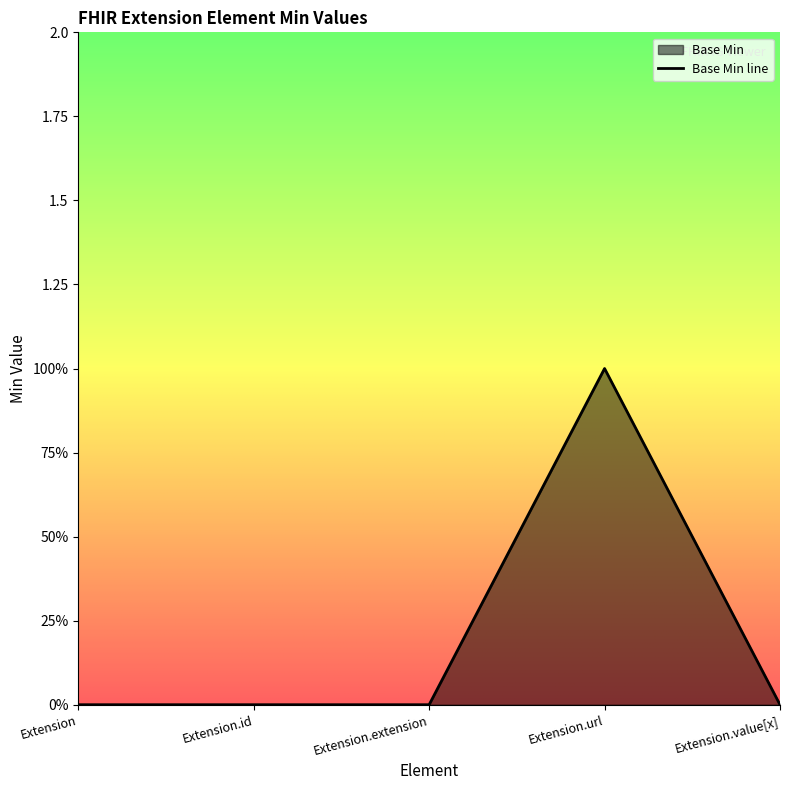

Reading right to left, what are all the values shown in this chart?

Extension.value[x]=0	Extension.url=1	Extension.extension=0	Extension.id=0	Extension=0